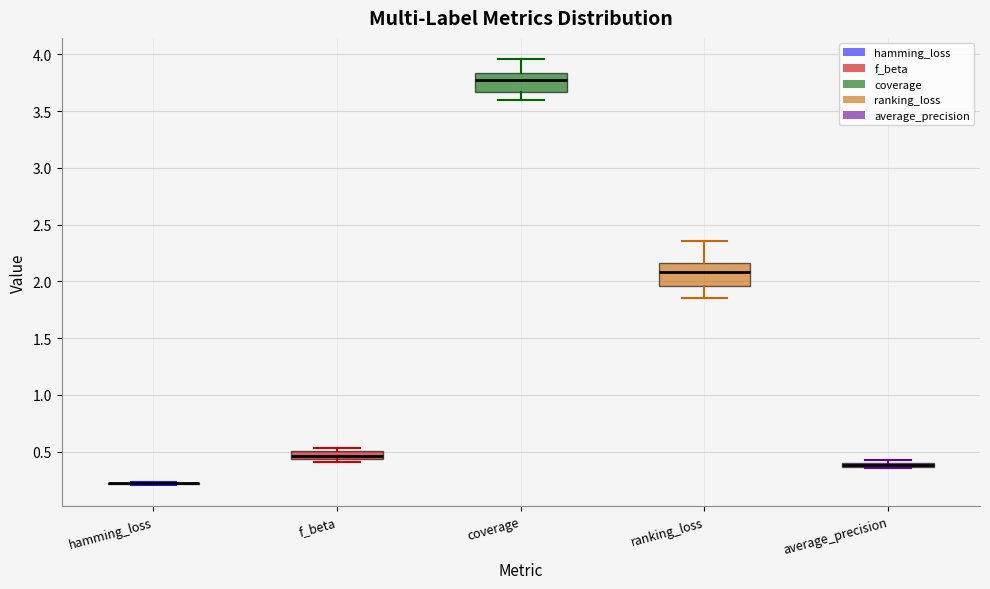

Where is the lower edge of the box for coverage on the y-axis? The values are not printed on the chart, so give them approximately, as read against the axis.

3.65